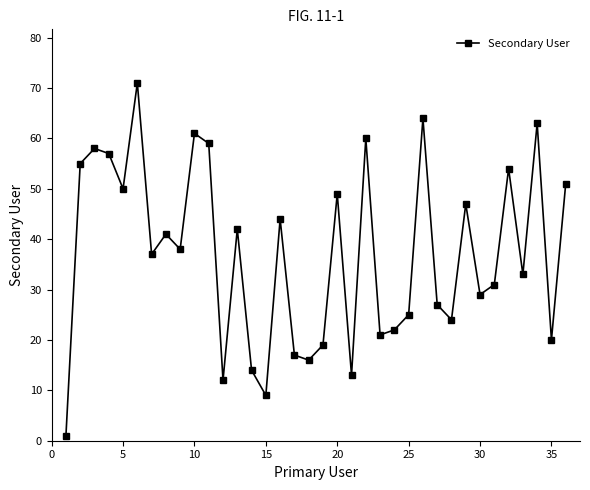

What is the value of the 14th point from the left?

14